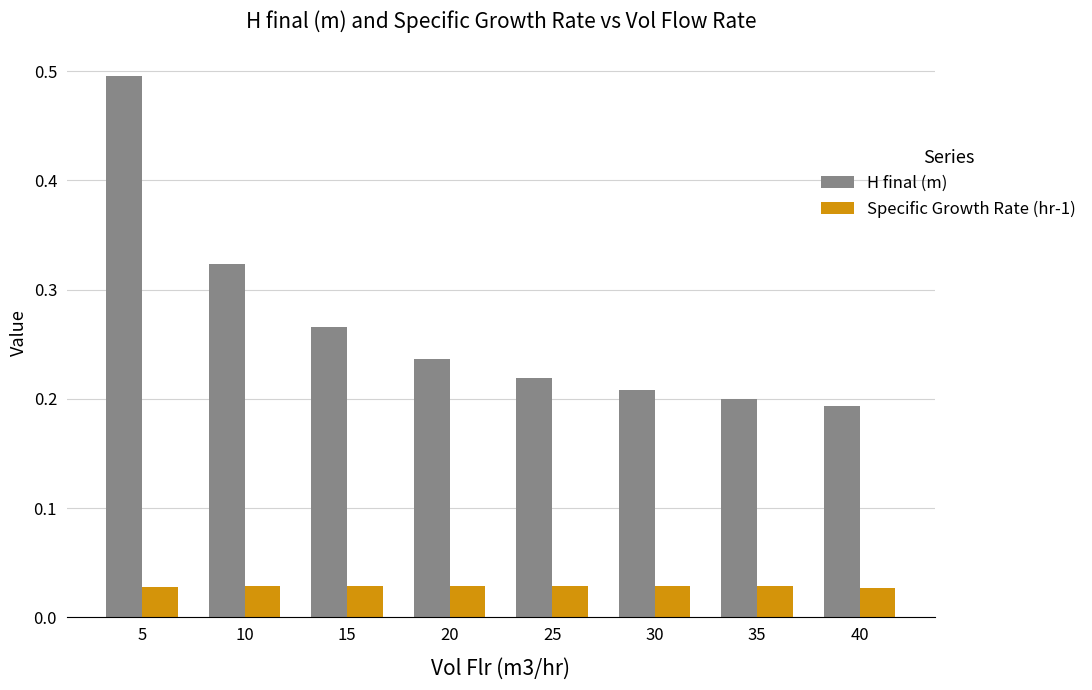

What is the highest value of the H final (m) series?

0.5